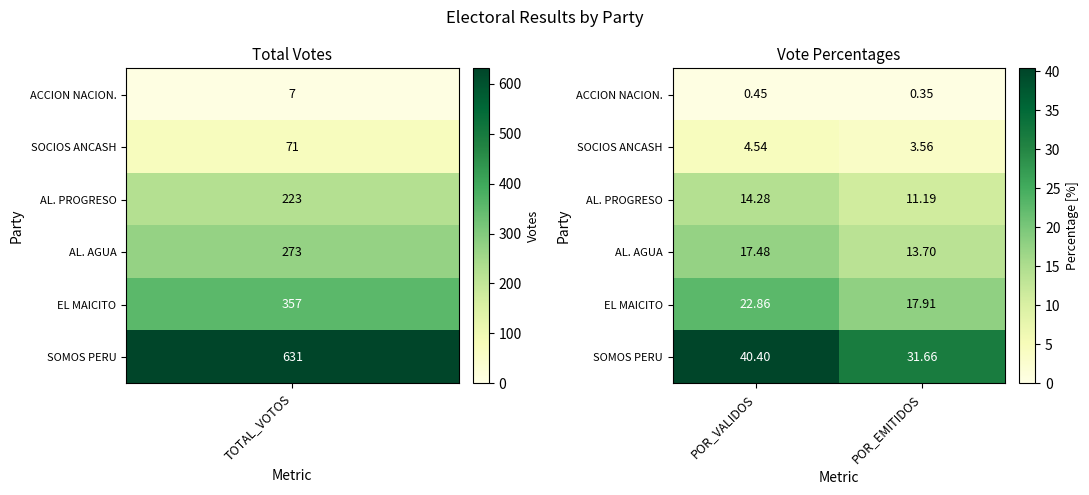

Is the value of AL. PROGRESO at POR_EMITIDOS greater than the value of AL. AGUA at POR_EMITIDOS?

No